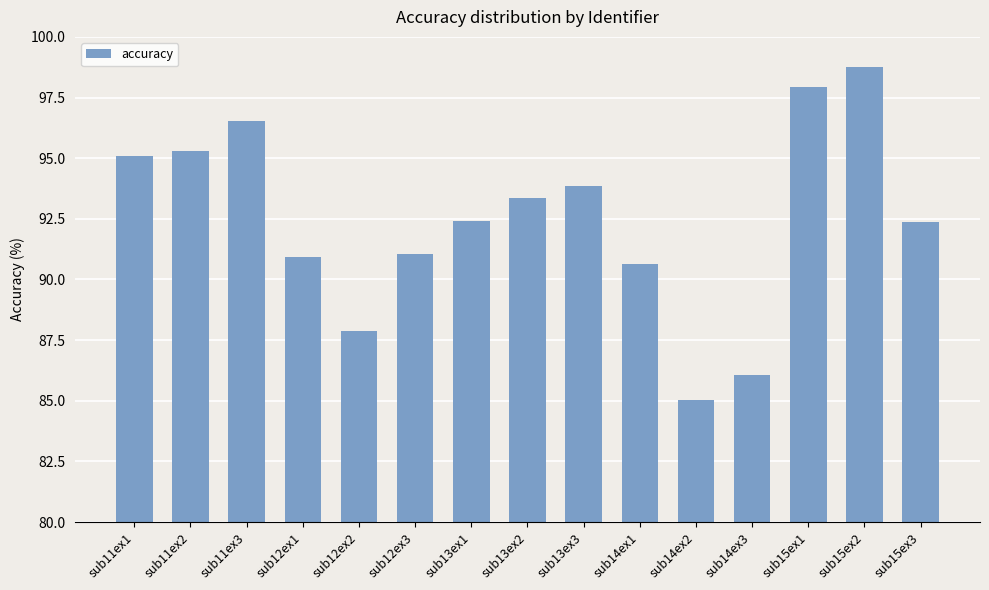

What is the difference between the values at sub11ex1 and sub12ex3?

4.0